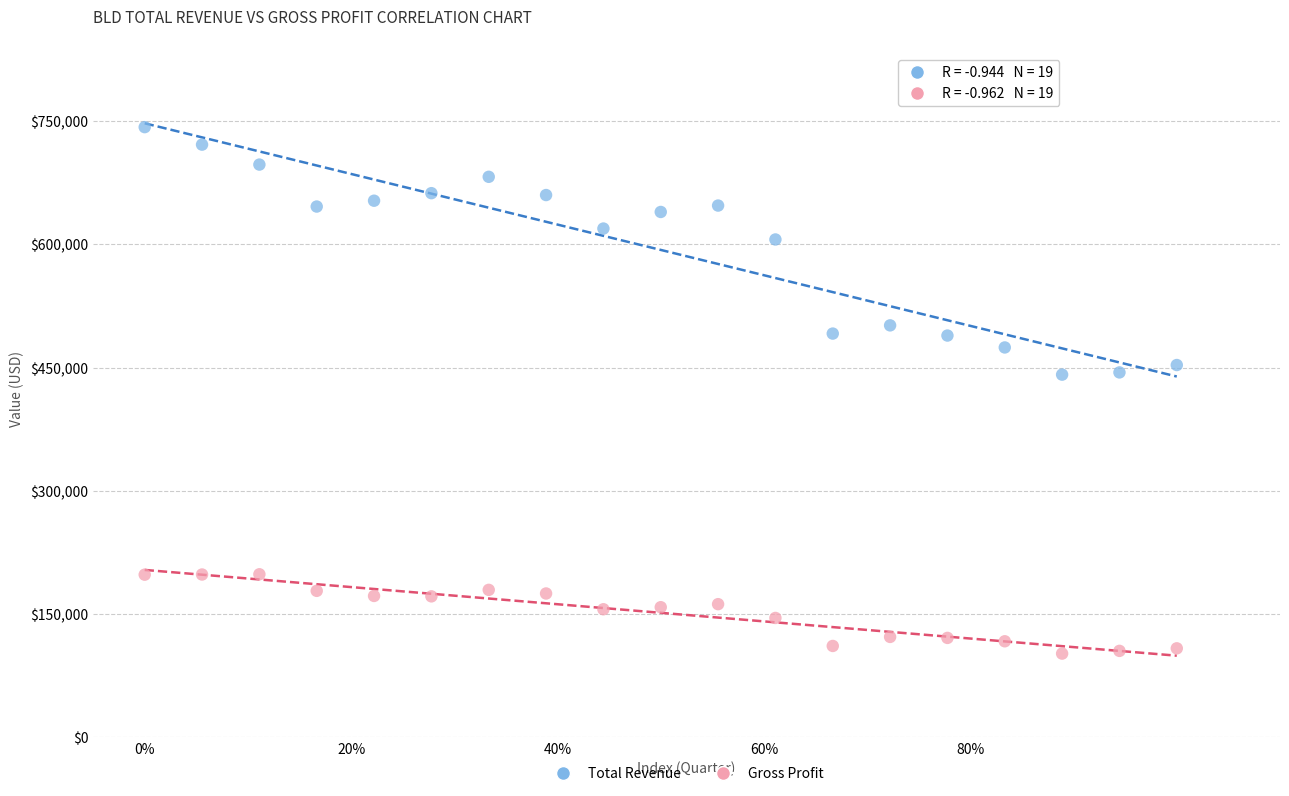

In the Total Revenue series, what Y value is closest to 592100?

606000